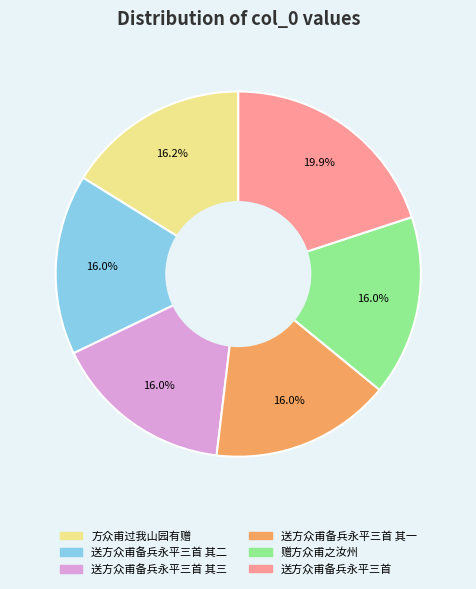

To the nearest percent, what is the difference between the largest and smallest slice percentages?

4%